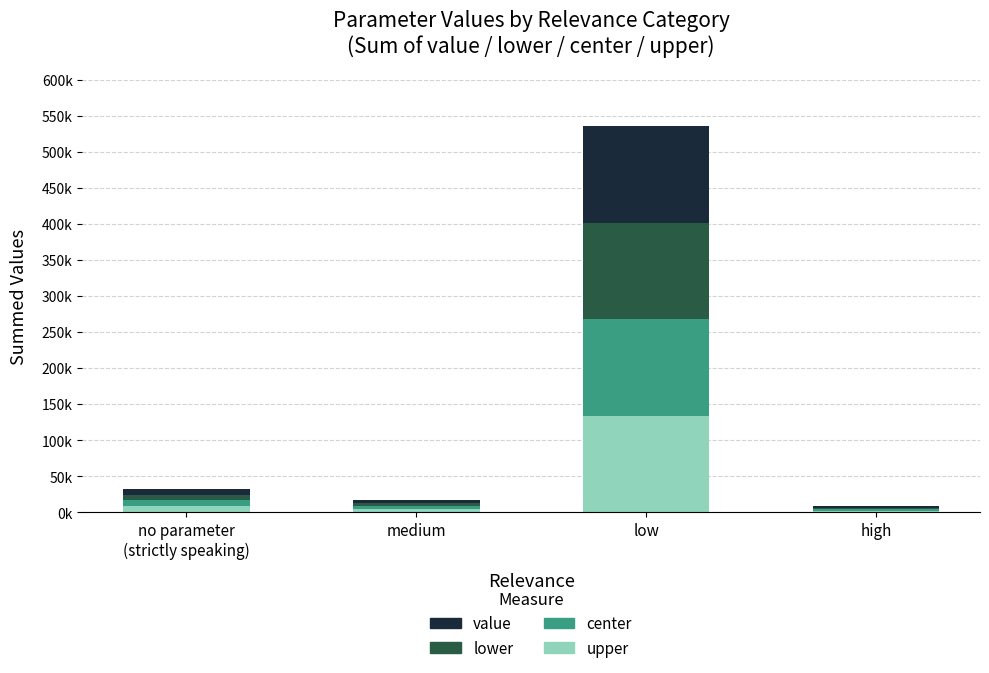

What is the difference between the maximum and second lowest values in the upper series?

129924